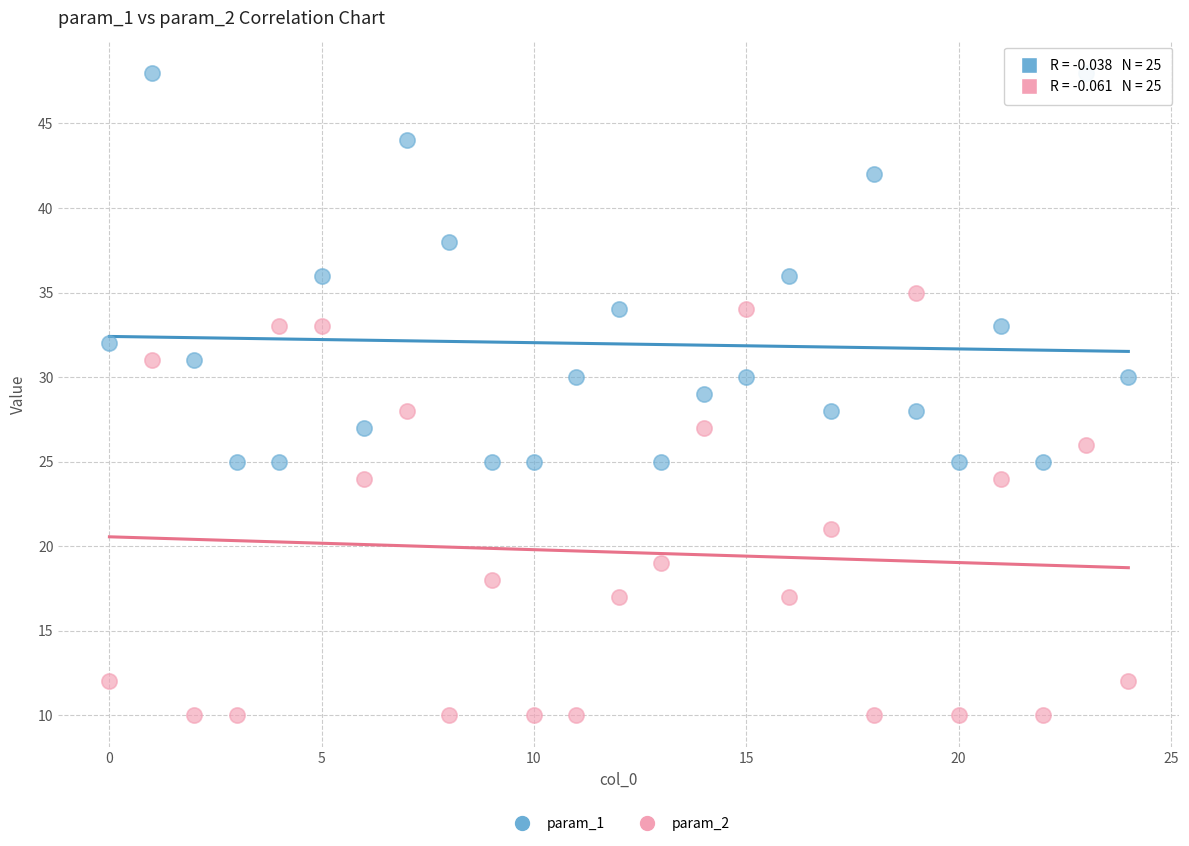

Which series reaches the maximum Y coordinate?

param_1